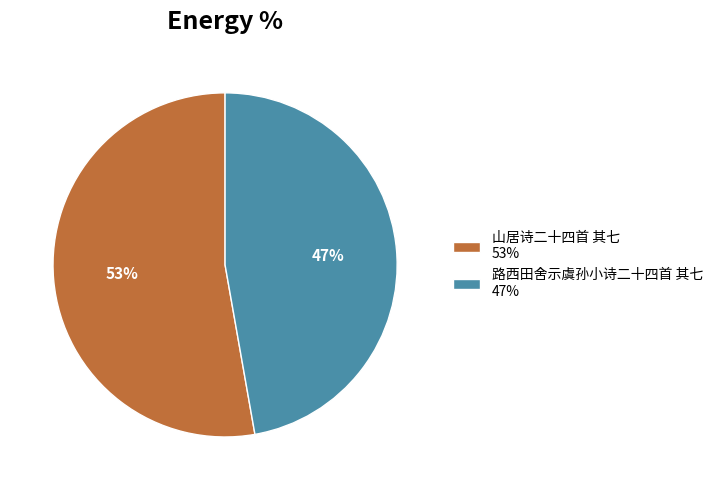

Approximately how many times larger is the value at 山居诗二十四首 其七 53% compared to 路西田舍示虞孙小诗二十四首 其七 47%?

1.1